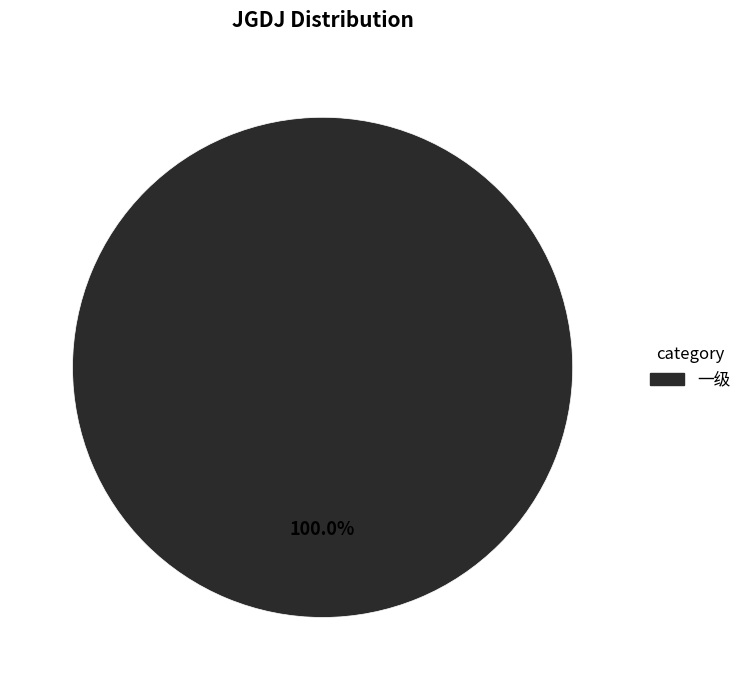

Is there a majority slice in this chart?

Yes